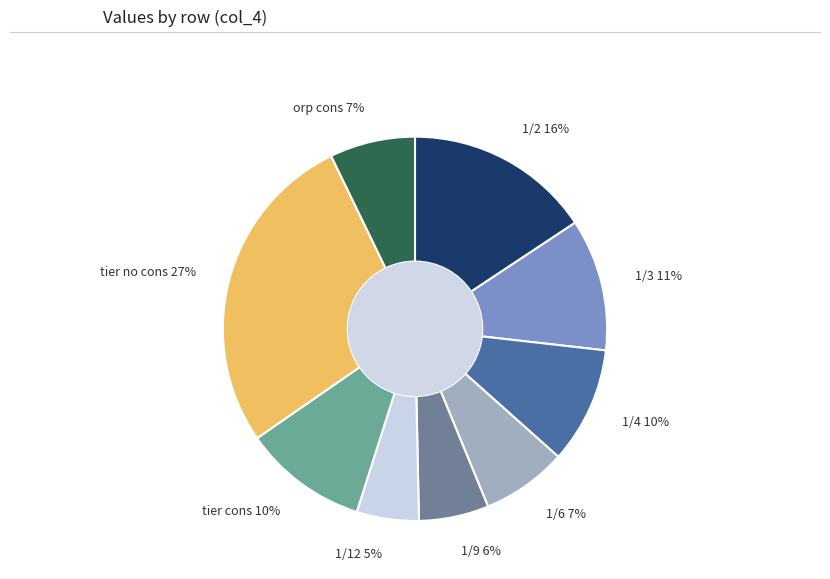

Is there any slice that represents more than half of the pie?

No